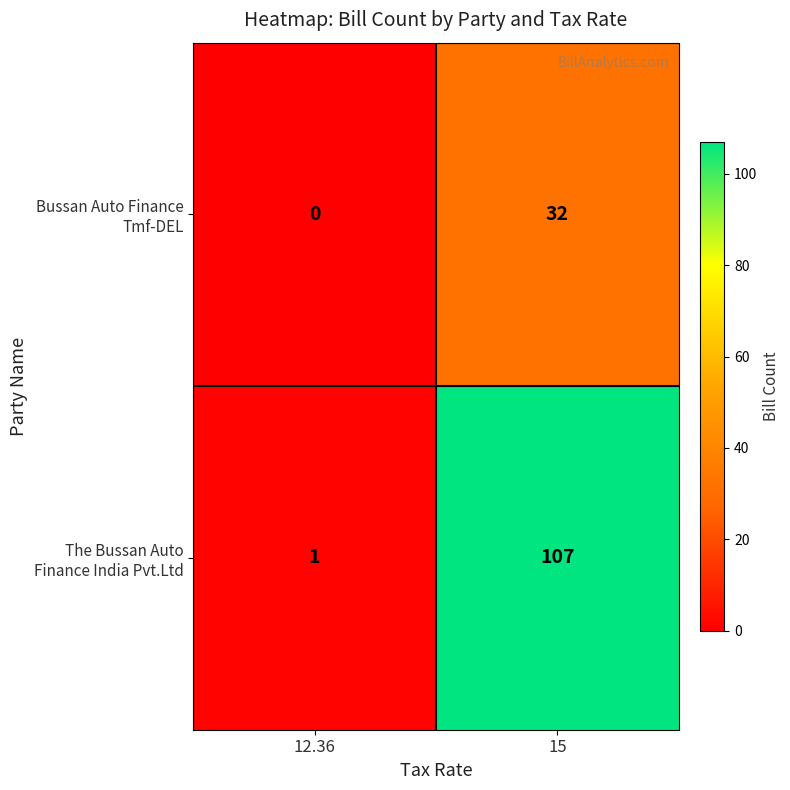

Which label corresponds to the largest value in the chart?

15